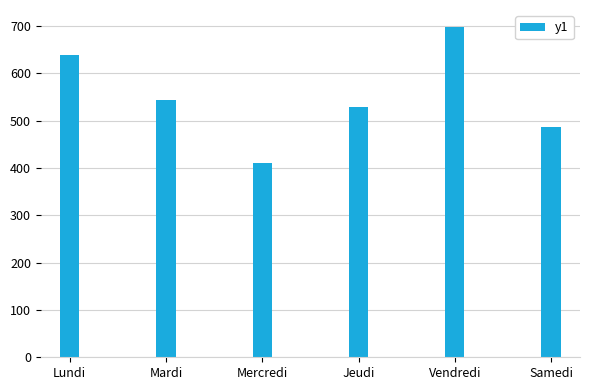

Reading right to left, list all the values displayed in this chart.

486	699	530	411	543	638